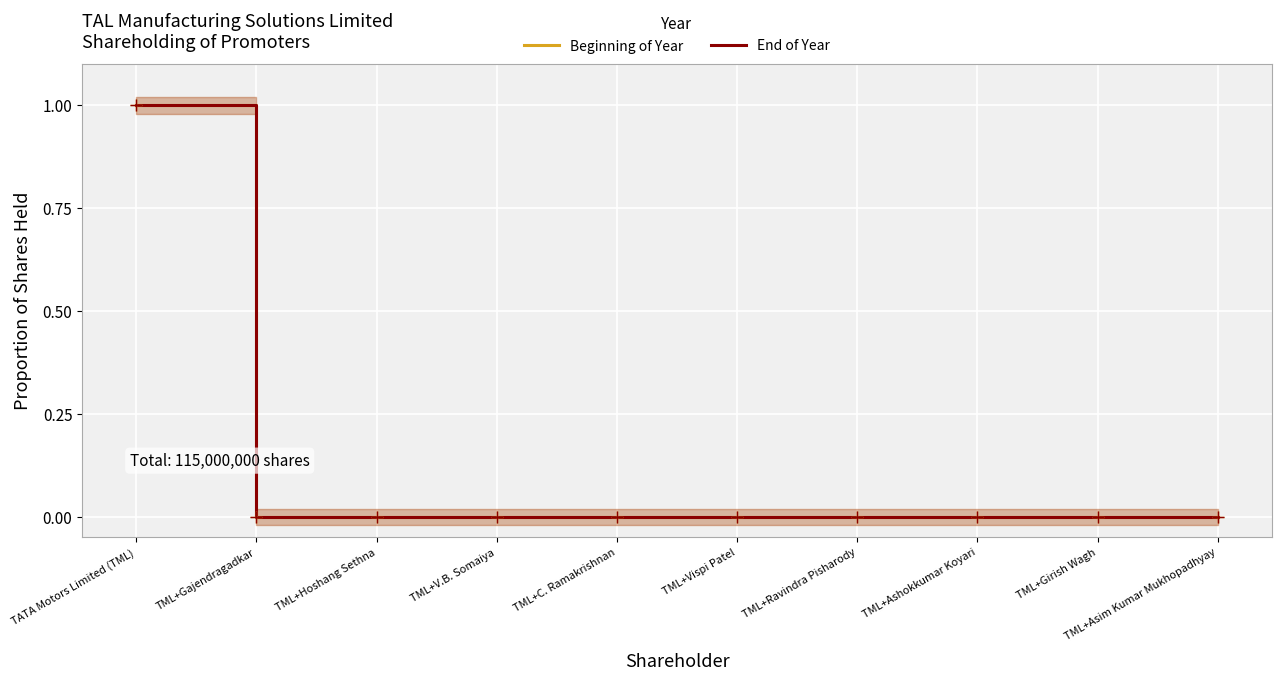

The value of Beginning of Year at TML+Vispi Patel is 0.0. True or false?

False